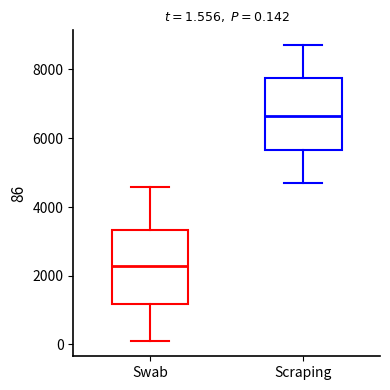

Which box has the lowest median line?

Swab